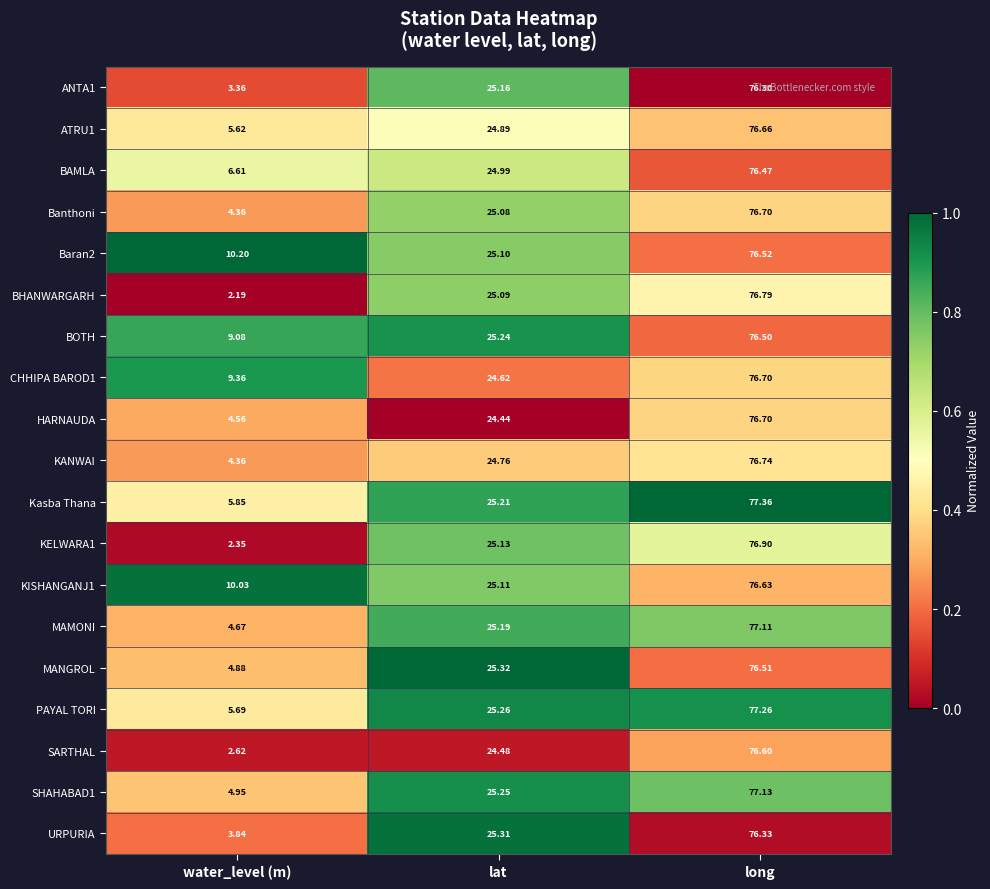

Rank the series at lat from highest to lowest value.

MANGROL, URPURIA, PAYAL TORI, SHAHABAD1, BOTH, Kasba Thana, MAMONI, ANTA1, KELWARA1, KISHANGANJ1, Baran2, BHANWARGARH, Banthoni, BAMLA, ATRU1, KANWAI, CHHIPA BAROD1, SARTHAL, HARNAUDA